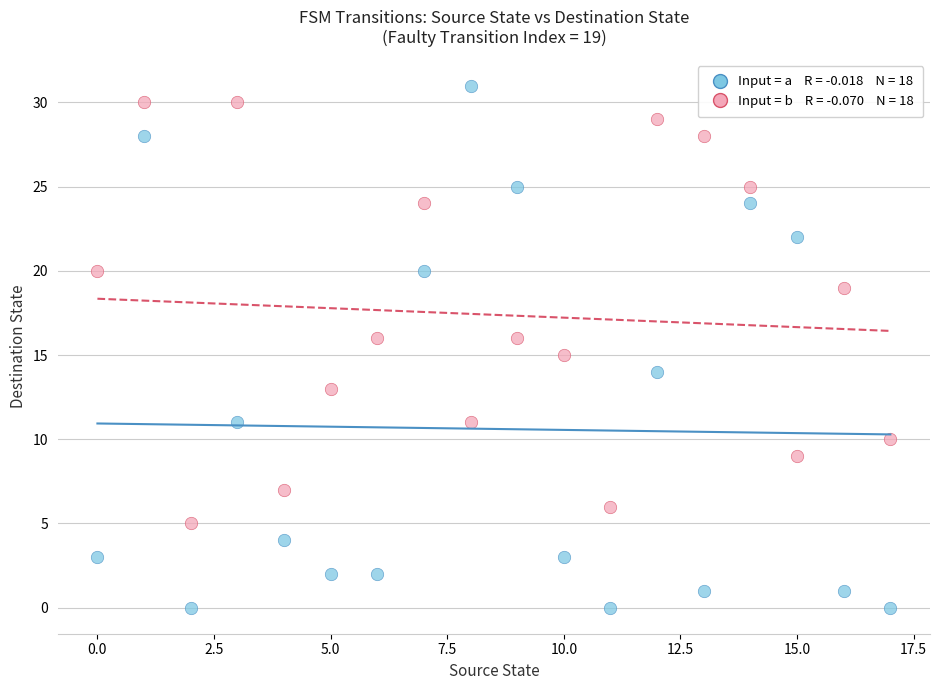

How many data points are displayed?

36